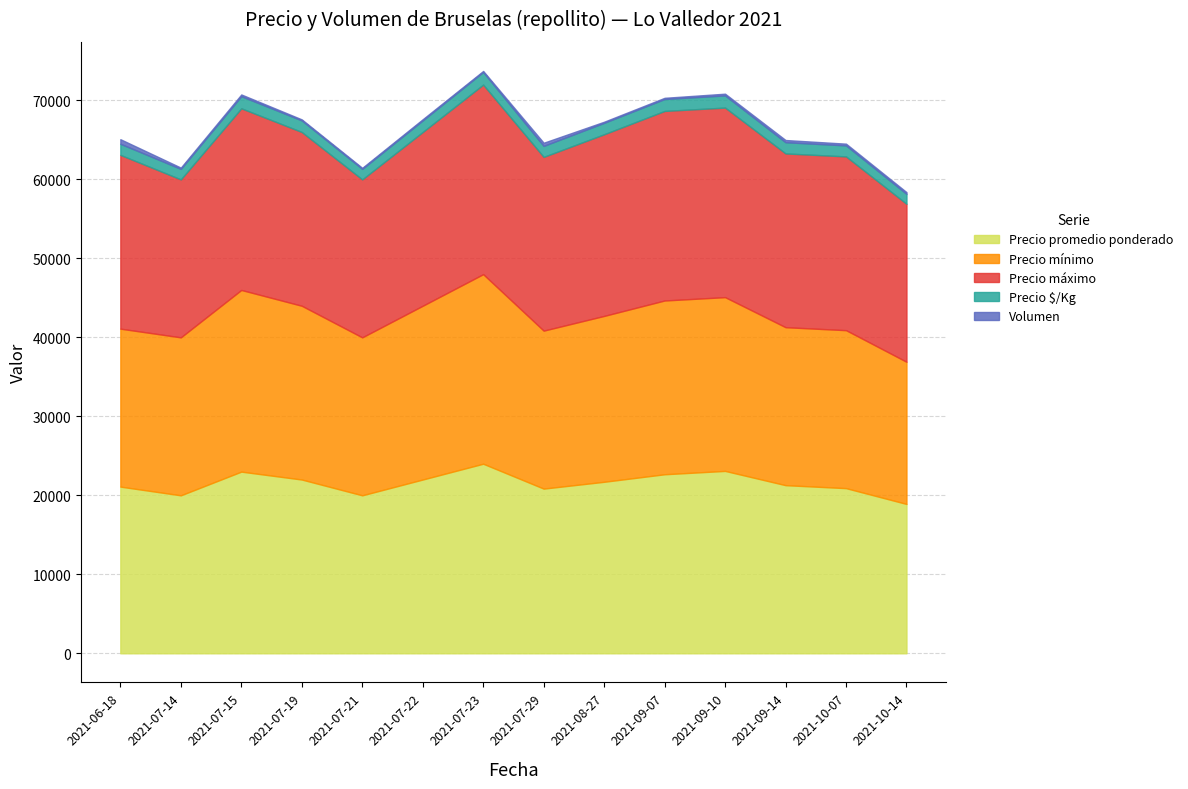

The value of Precio $/Kg at 2021-09-07 is 740. True or false?

False